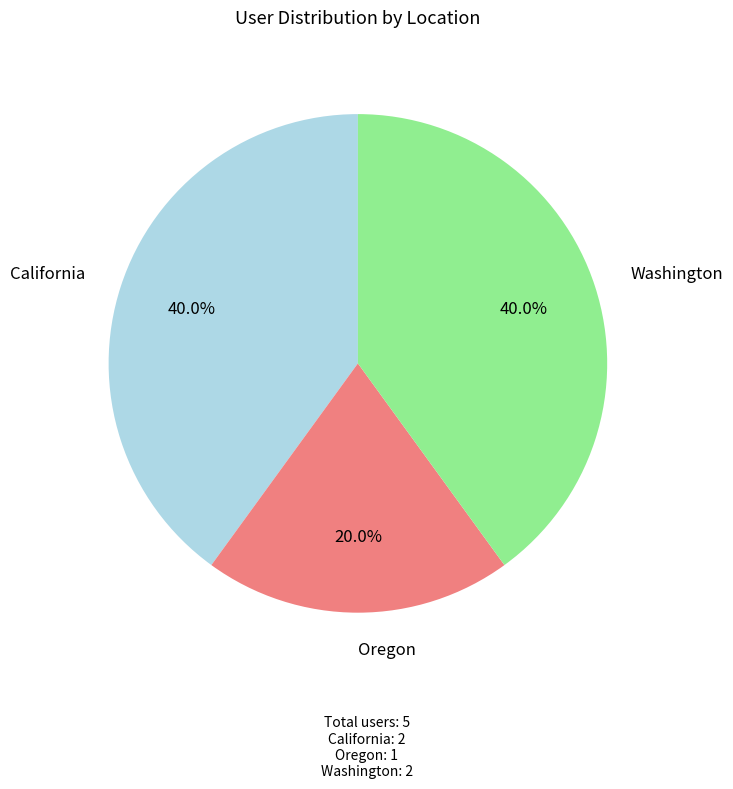

To the nearest percent, what is the difference between the Oregon and Washington slice percentages?

20%